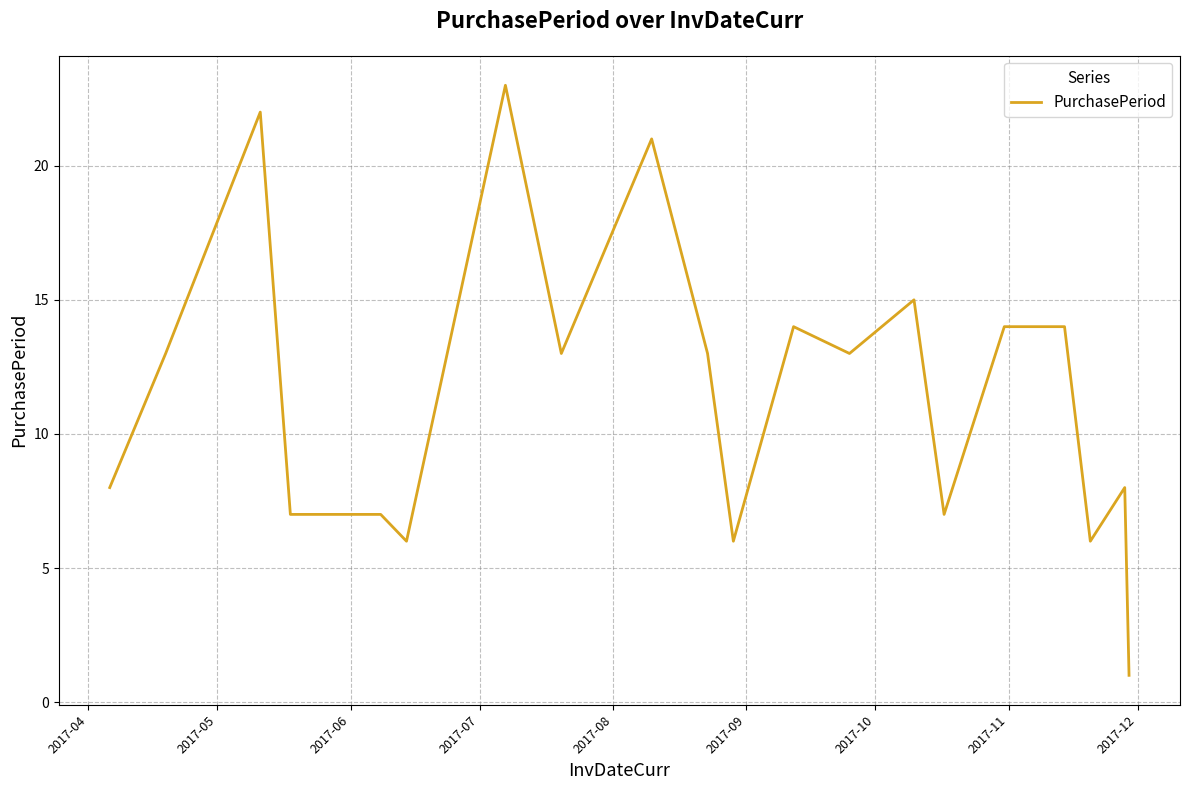

What is the greatest value displayed?

23